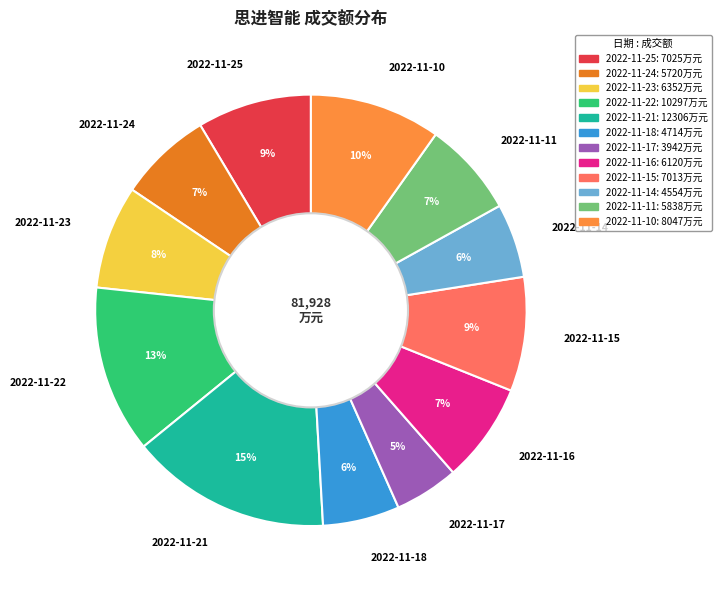

How many slices are in this pie chart?

12